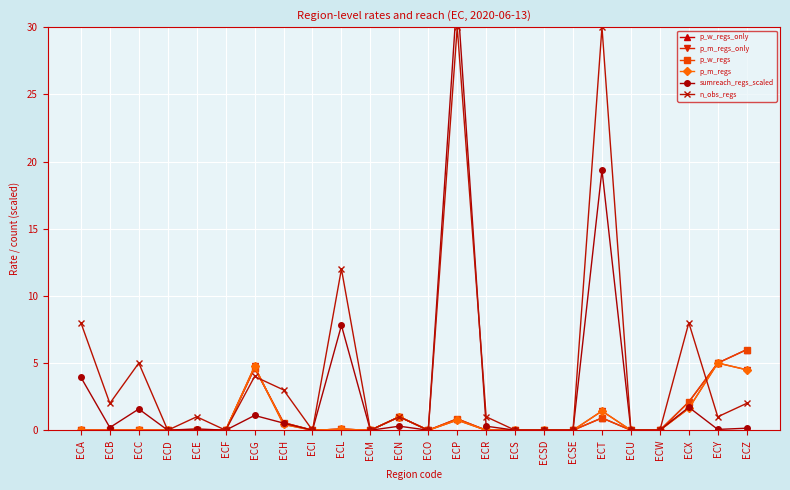

What is the difference between the second highest and second lowest values in the sumreach_regs_scaled series?

19.4